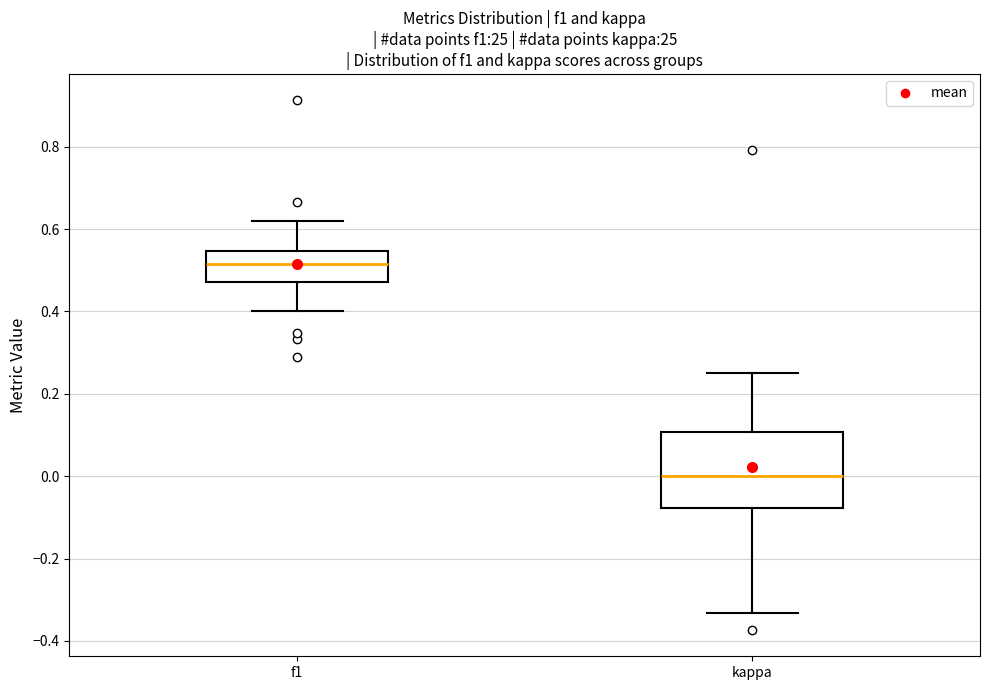

Which box has the lowest median line?

kappa